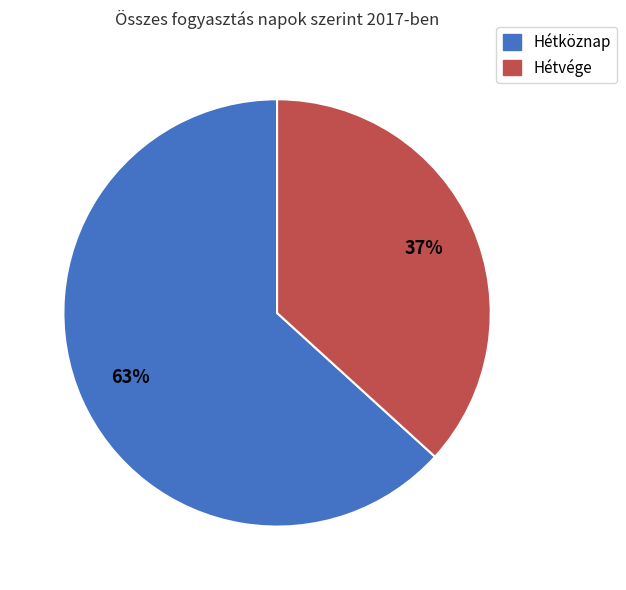

Do Hétvége and Hétköznap together represent more than half of the pie?

Yes